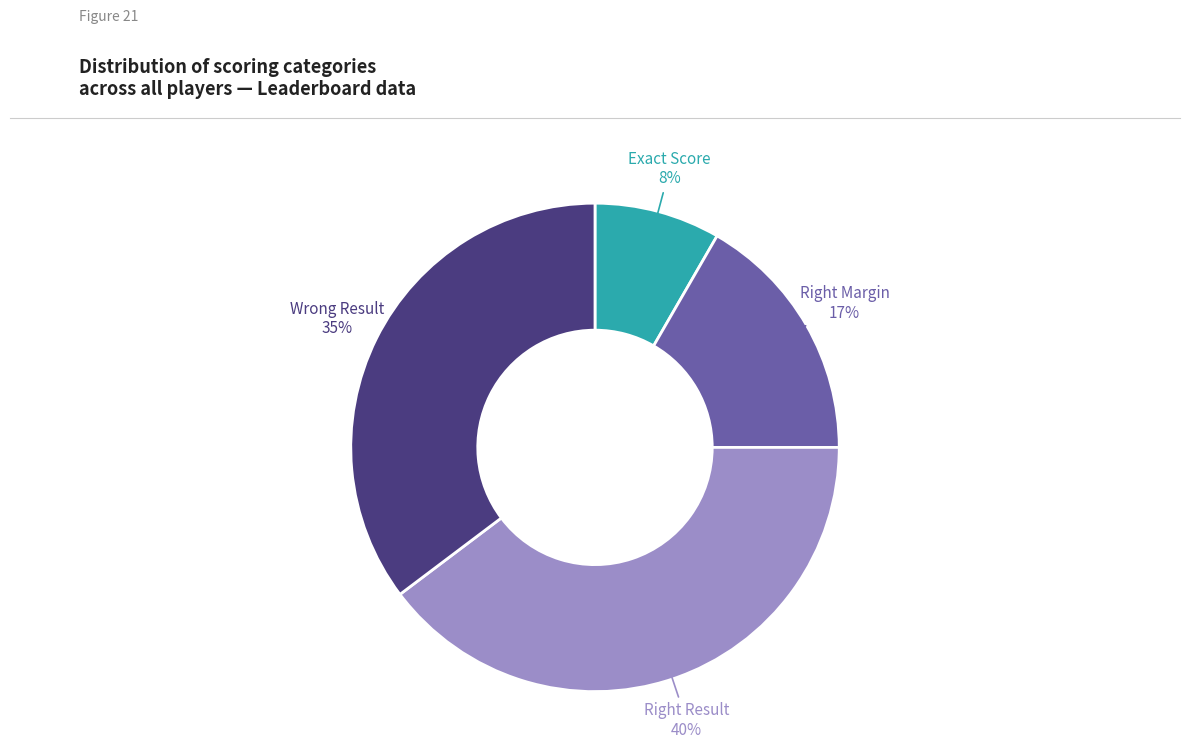

How many segments does this pie chart have?

4